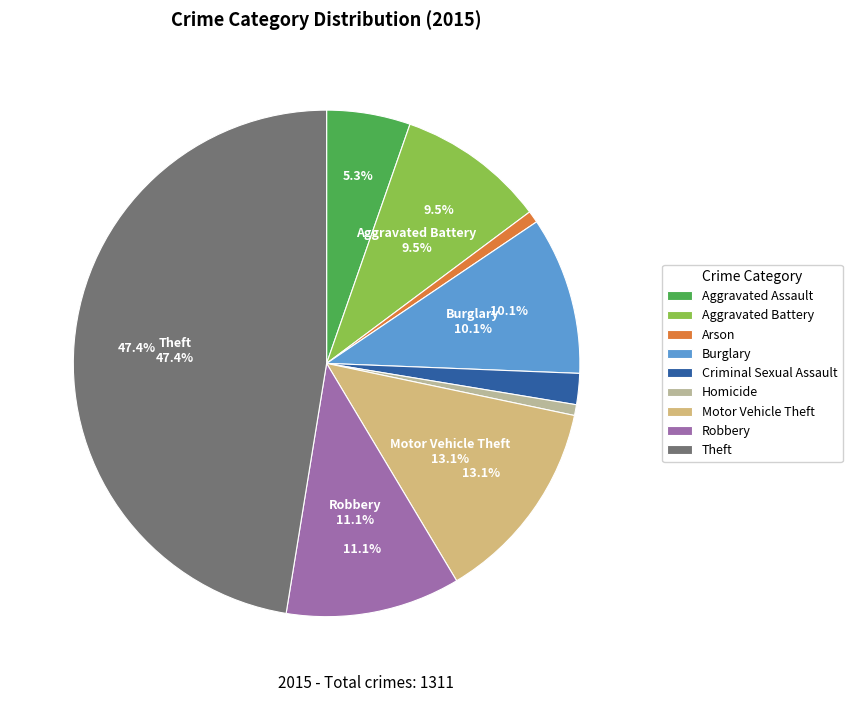

Which slice is the smallest?

Homicide